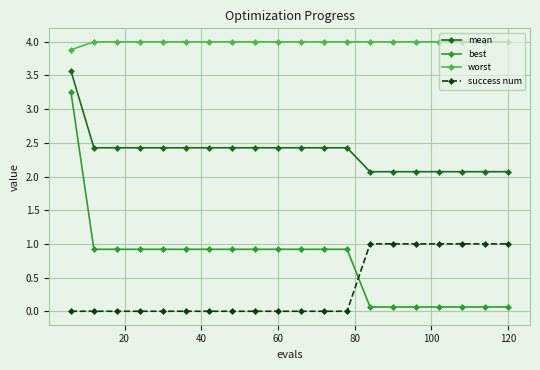

Which series has the largest range (max minus min)?

best